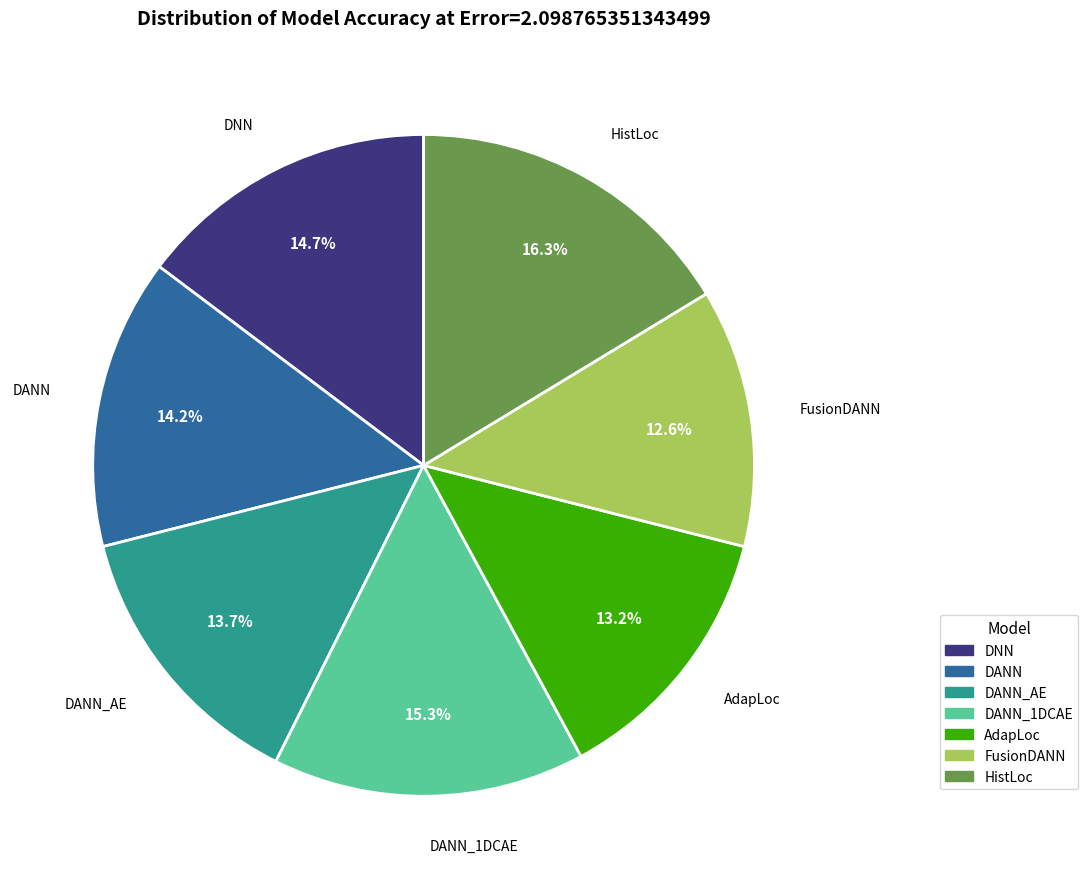

Which has a higher value, DANN or AdapLoc?

DANN